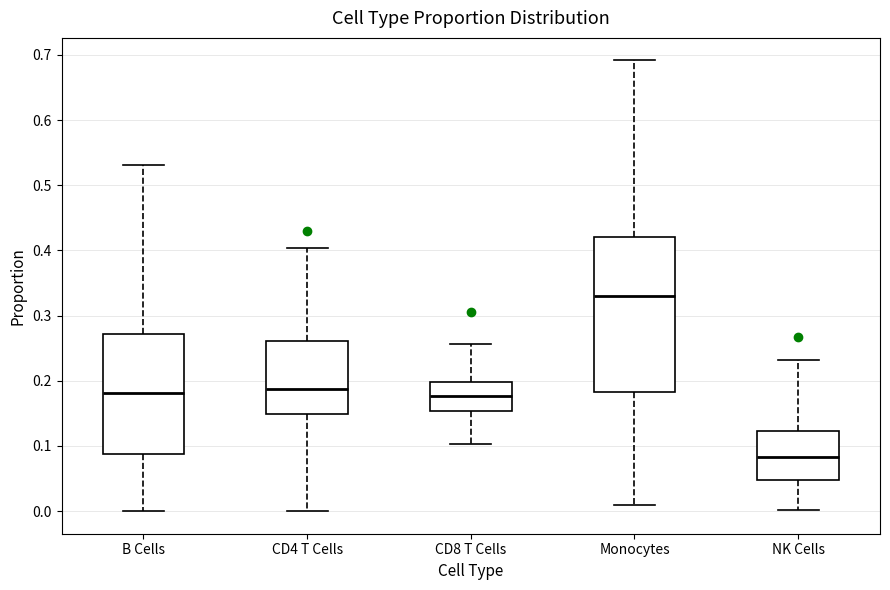

Comparing the boxes themselves (not the whiskers), which one is the tallest?

Monocytes